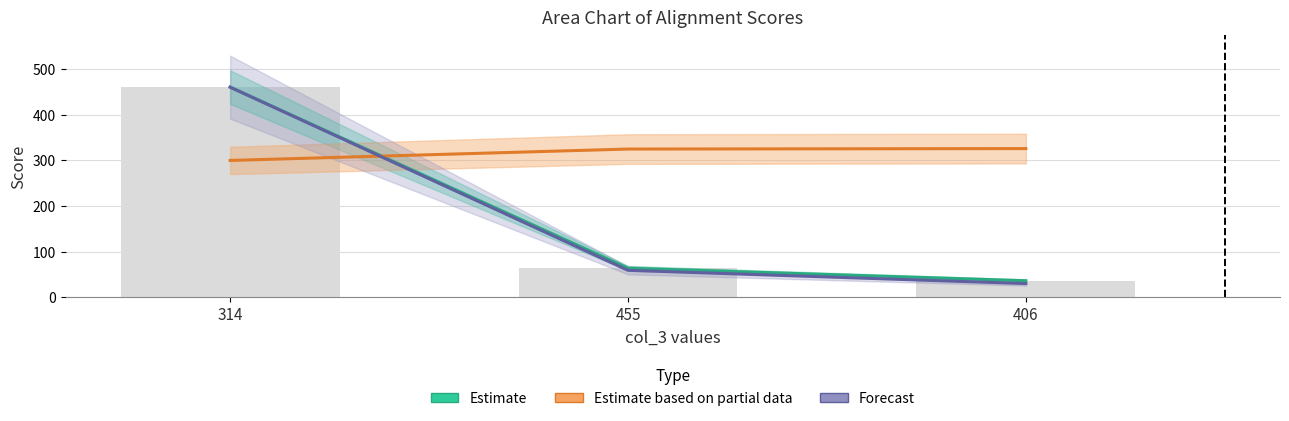

The value of Forecast at 406 is 17.2. True or false?

False